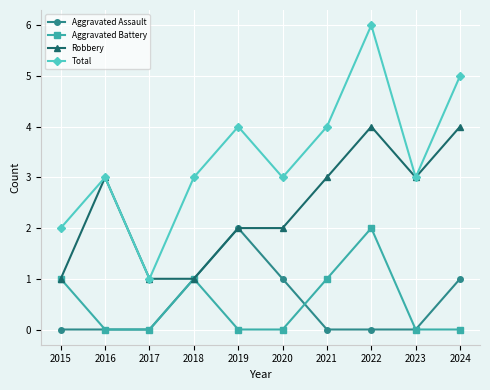

Read the Total value at 2020.

3